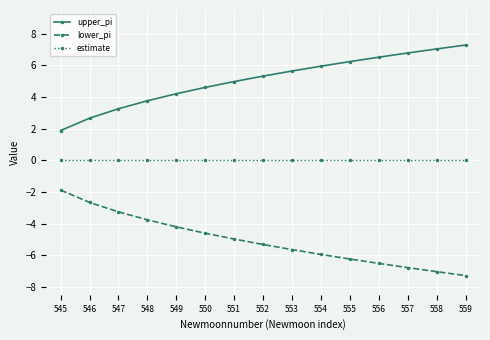

Rank the series by their maximum value, from highest to lowest.

upper_pi, estimate, lower_pi